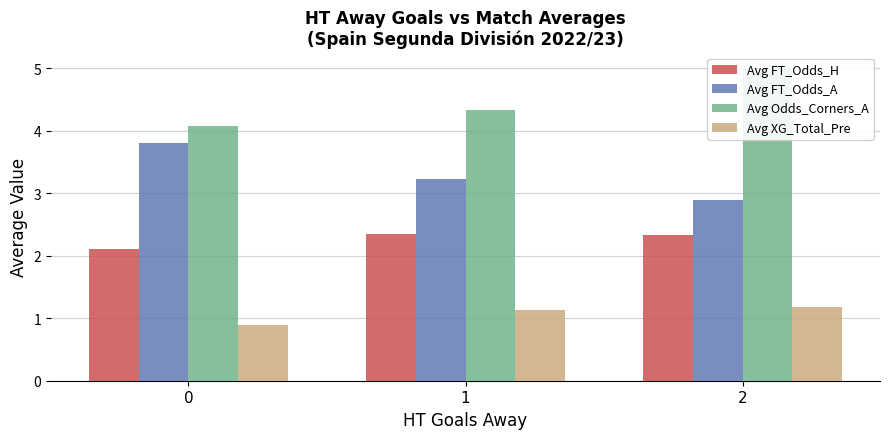

Which series has the widest spread of values?

Avg Odds_Corners_A